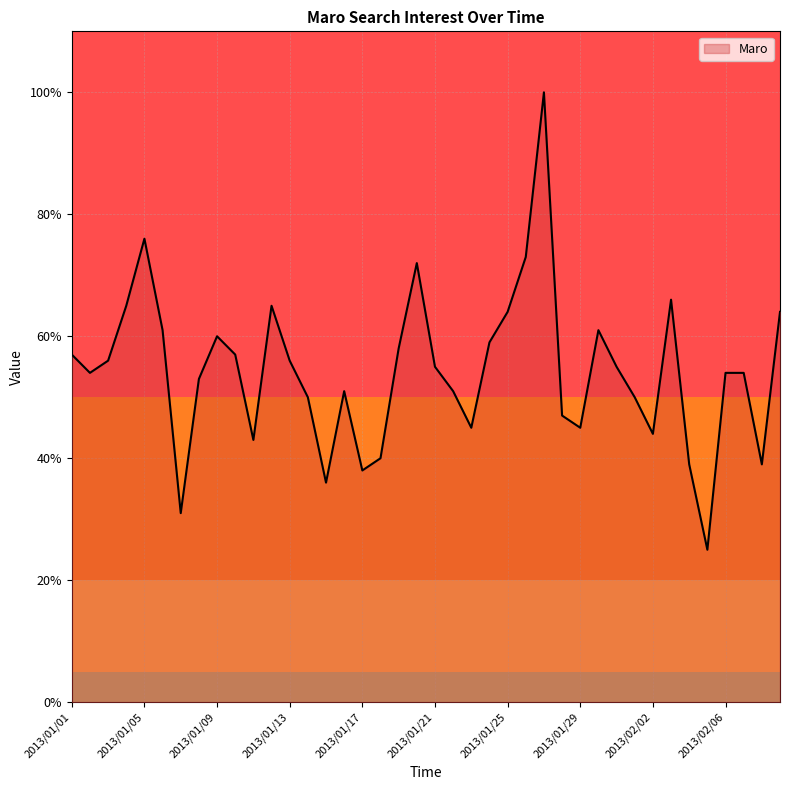

What is the greatest value displayed?

100